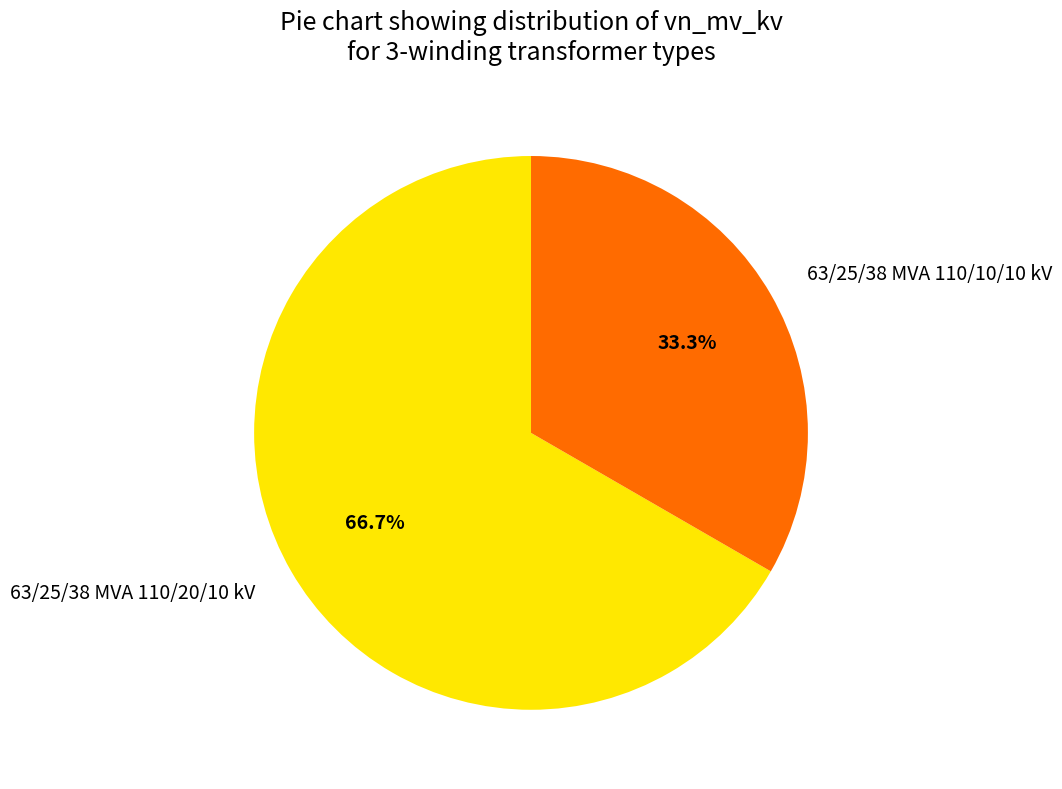

What percentage do 63/25/38 MVA 110/20/10 kV and 63/25/38 MVA 110/10/10 kV together represent?

100.0%